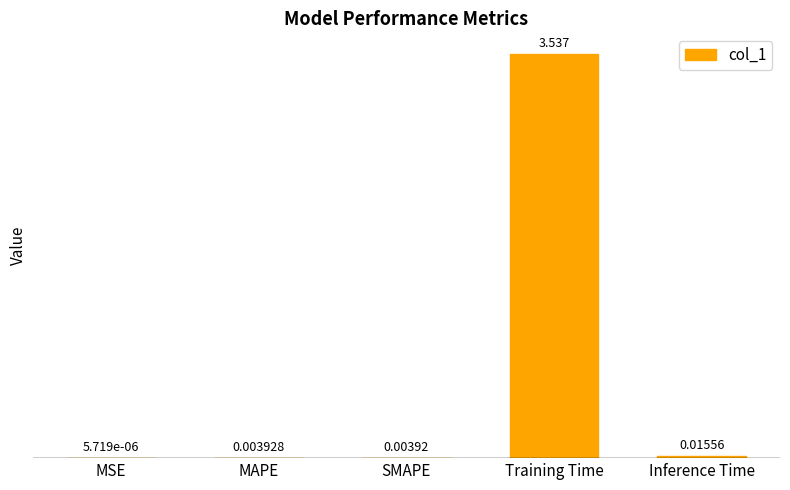

At which label is the value closest to 1?

Inference Time